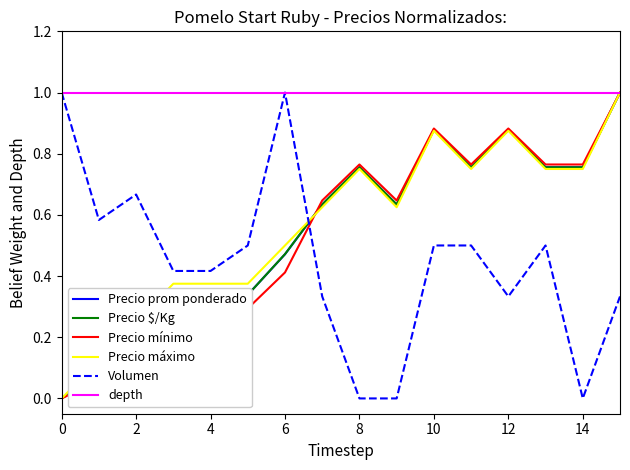

What is the maximum value for Precio $/Kg?

1.0